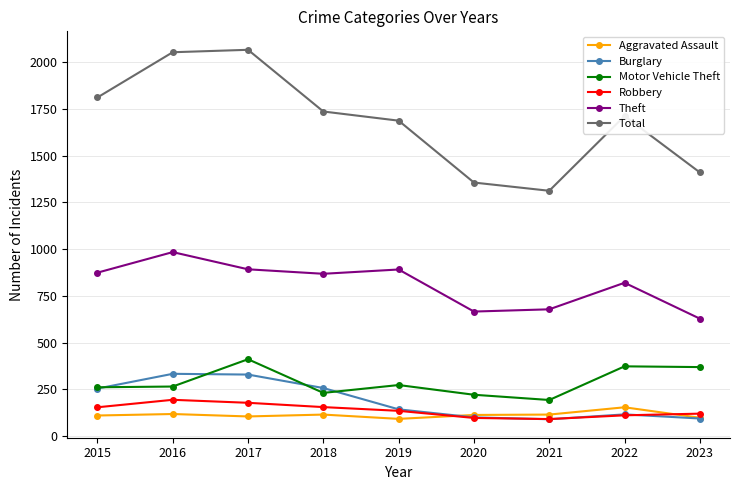

Count the number of data series in this chart.

6